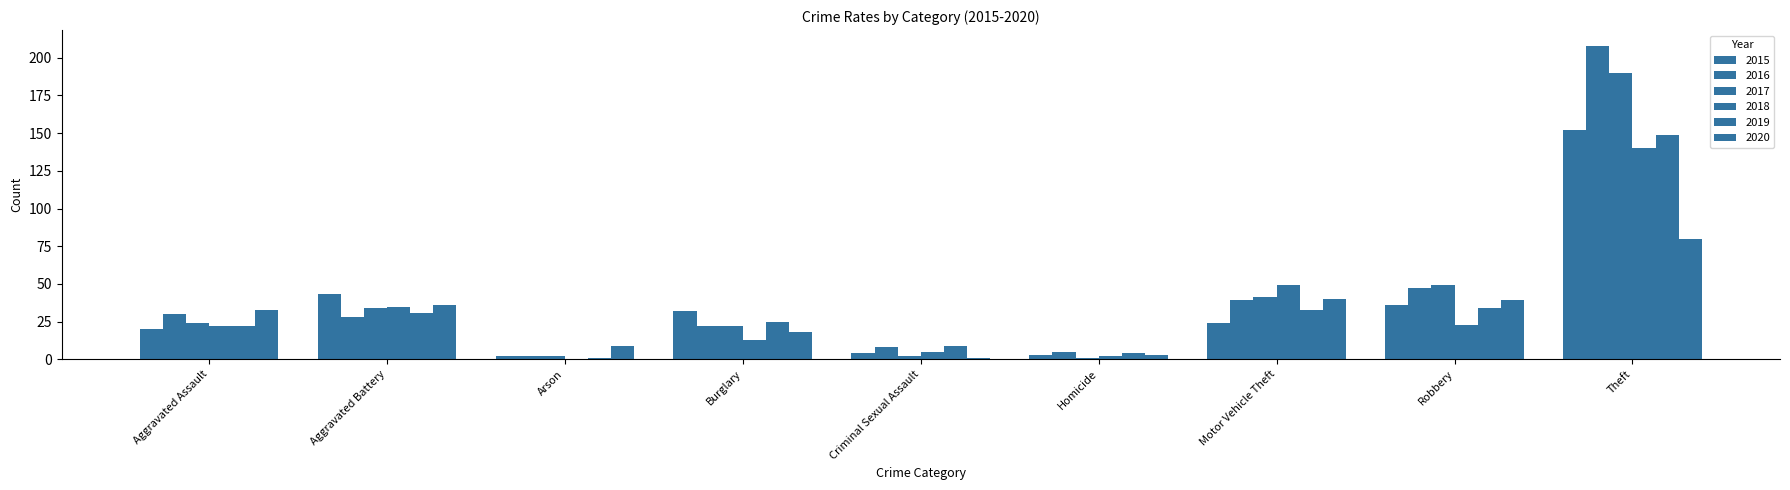

At which label does 2020 first exceed 33?

Aggravated Battery